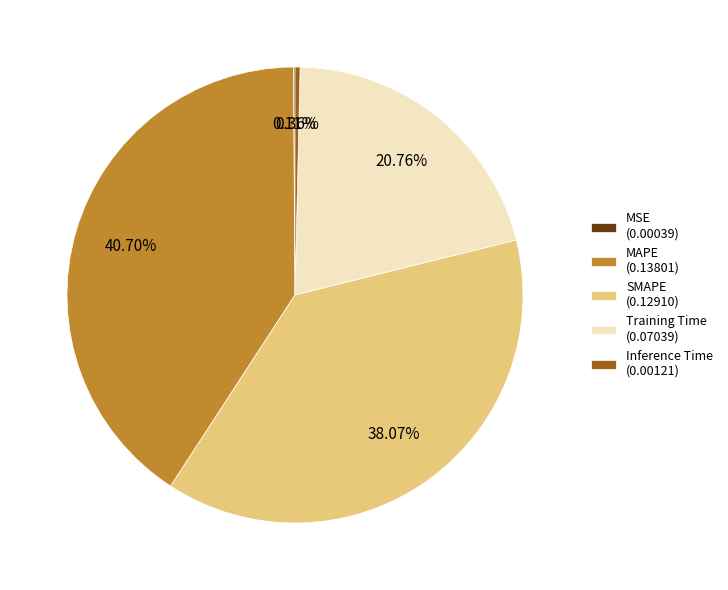

Is there any slice that represents more than half of the pie?

No